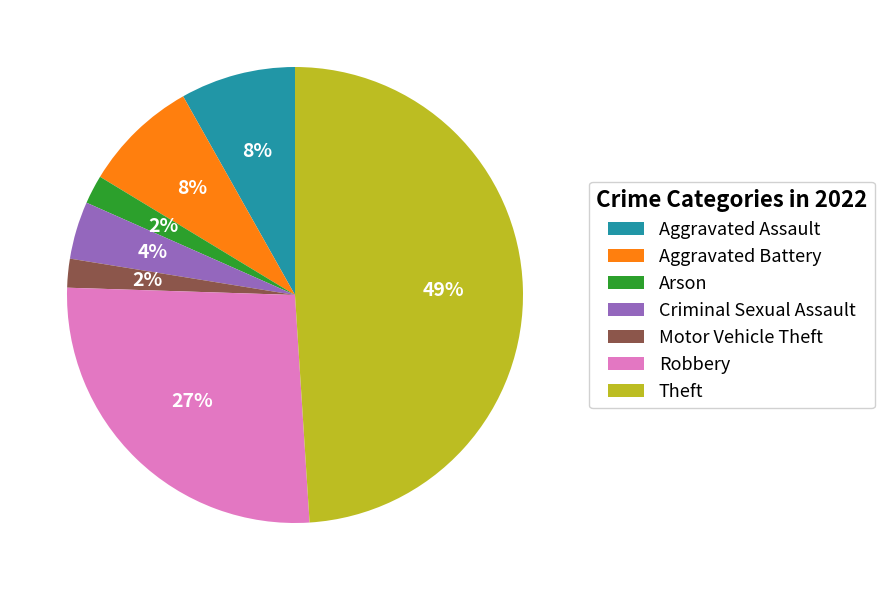

The Theft slice represents 43% of the pie. True or false?

False